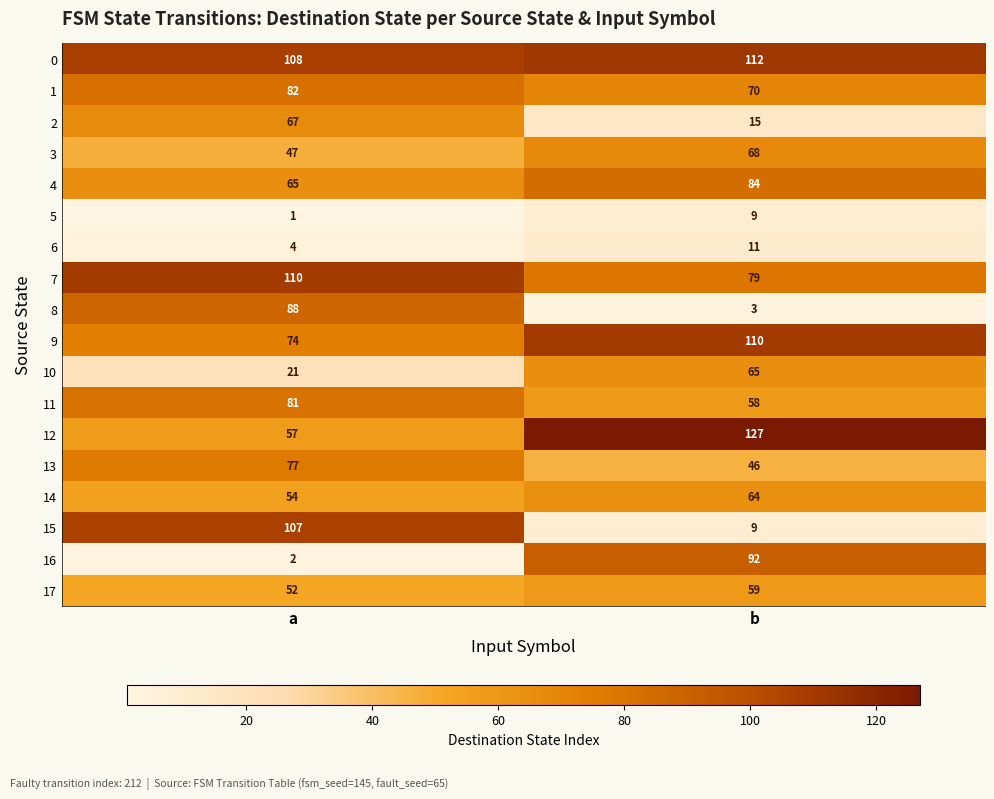

Which series changed the most between a and b?

15